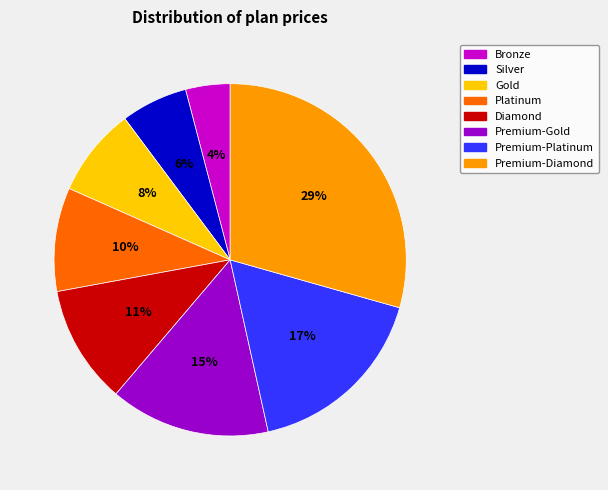

To the nearest percent, what portion does Gold represent?

8%